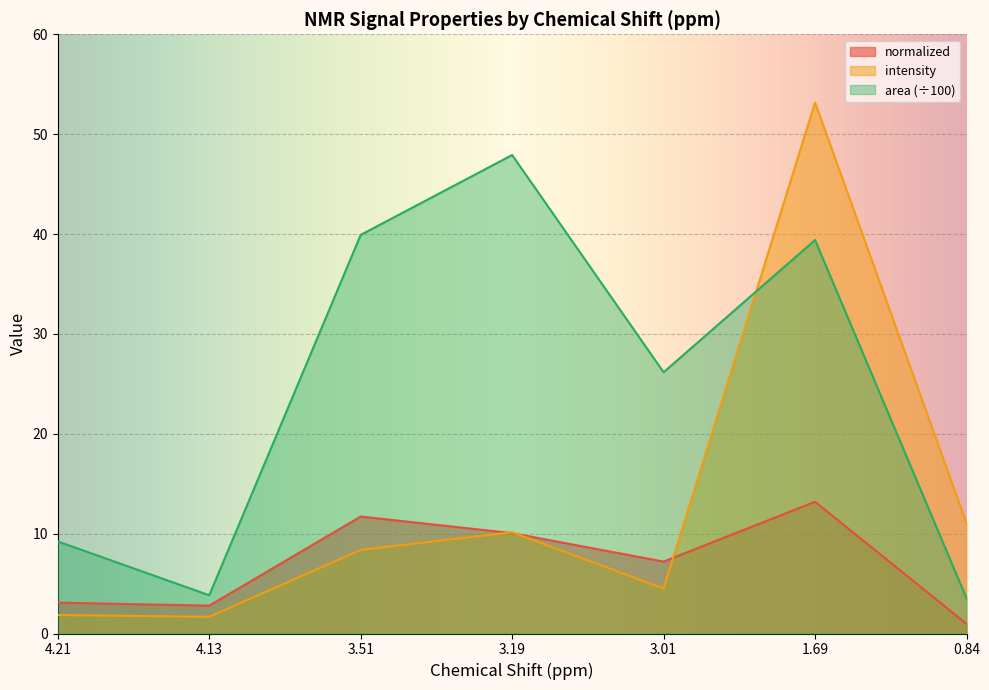

Reading left to right, list all the values displayed in this chart.

normalized: 4.21=3.1	4.13=2.8	3.51=11.7	3.19=10.1	3.01=7.2	1.69=13.2	0.84=1.0
intensity: 4.21=1.9	4.13=1.7	3.51=8.4	3.19=10.1	3.01=4.5	1.69=53.2	0.84=11.0
area: 4.21=9.2	4.13=3.8	3.51=39.9	3.19=47.9	3.01=26.2	1.69=39.4	0.84=3.5